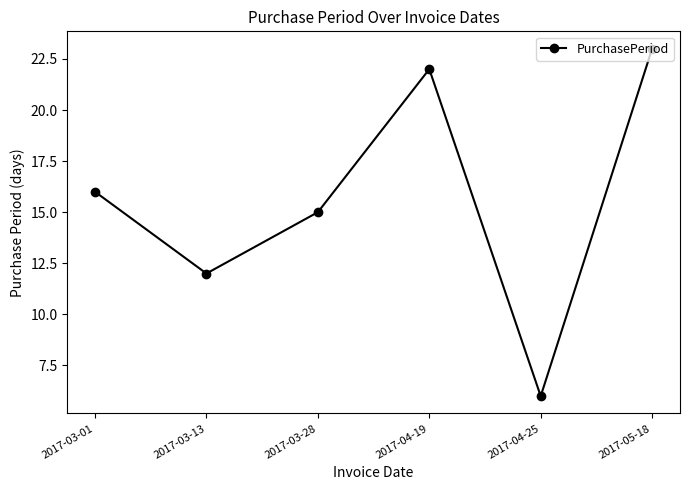

Reading left to right, transcribe all the data shown in this chart.

16	12	15	22	6	23